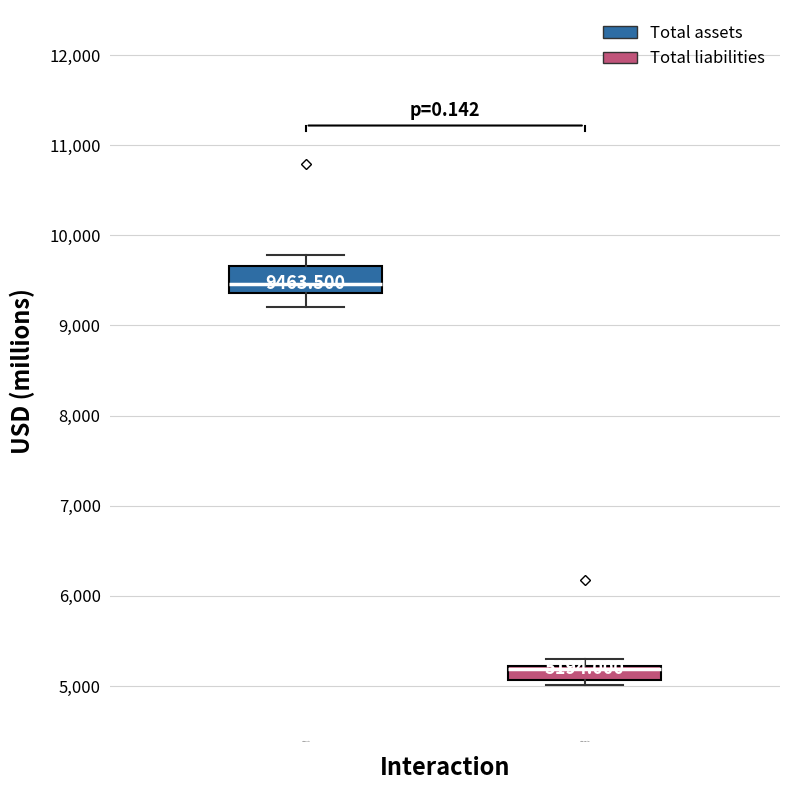

Comparing the boxes themselves (not the whiskers), which one is the tallest?

Total assets